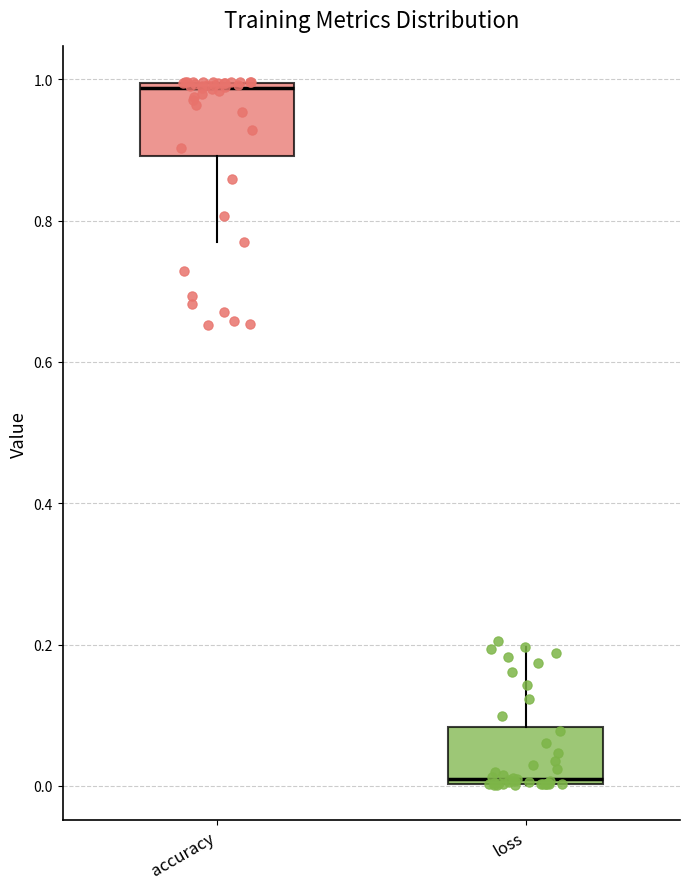

Where is the upper edge of the box for loss on the y-axis? The values are not printed on the chart, so give them approximately, as read against the axis.

0.08